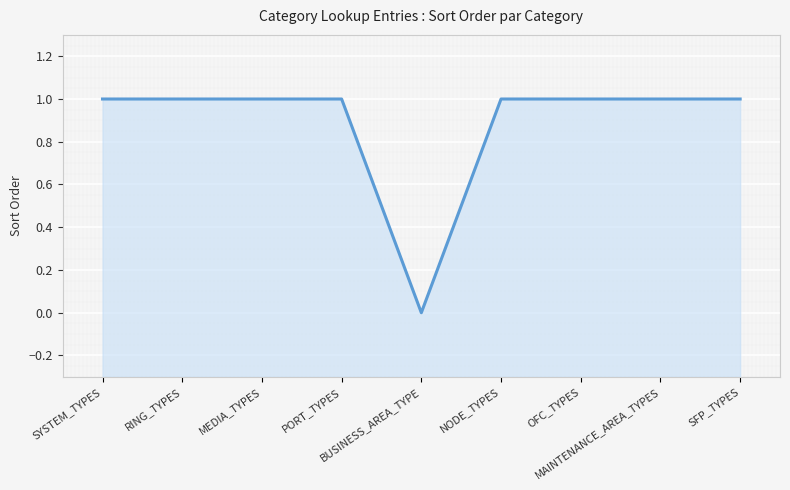

Rank the categories by value from highest to lowest.

SYSTEM_TYPES, RING_TYPES, MEDIA_TYPES, PORT_TYPES, NODE_TYPES, OFC_TYPES, MAINTENANCE_AREA_TYPES, SFP_TYPES, BUSINESS_AREA_TYPE